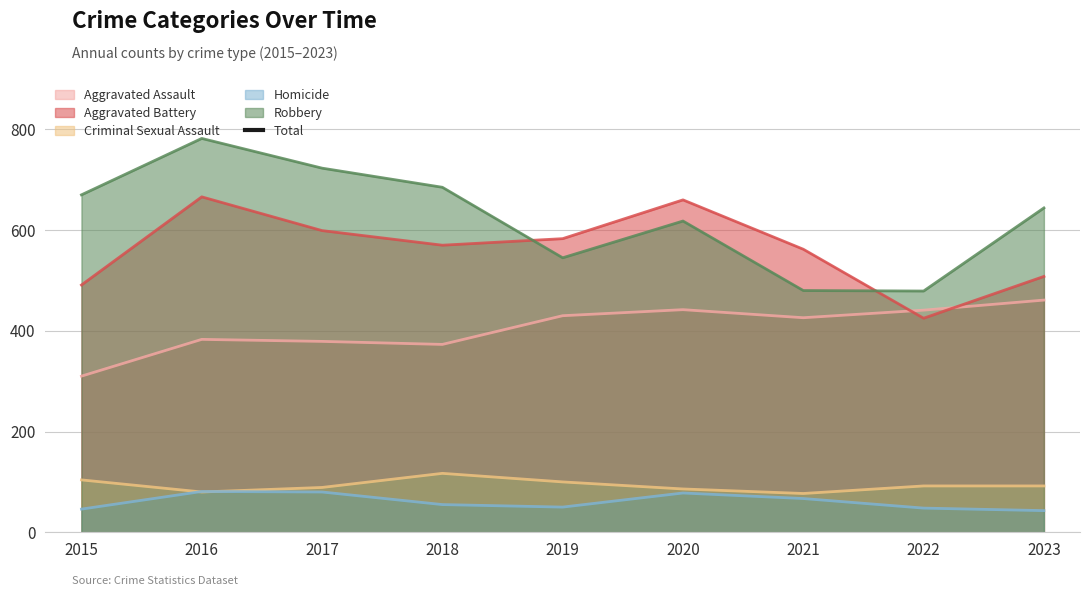

How many data points are less than 1748?

4